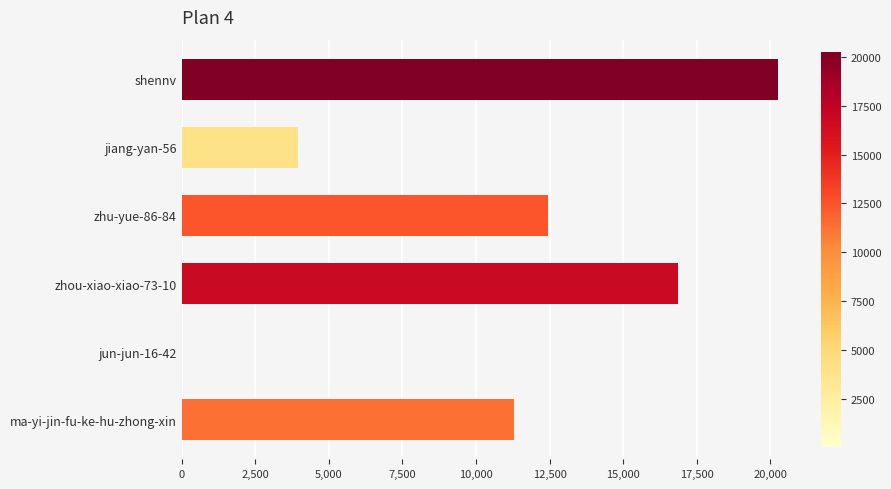

Which label corresponds to the largest value in the chart?

shennv